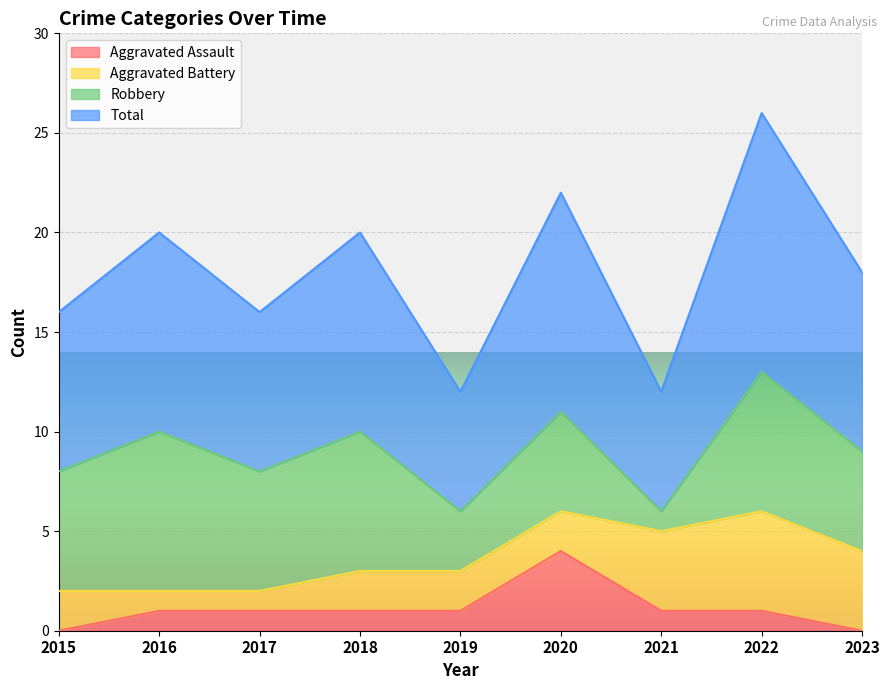

The Aggravated Assault series shows 2 at 2022. True or false?

False